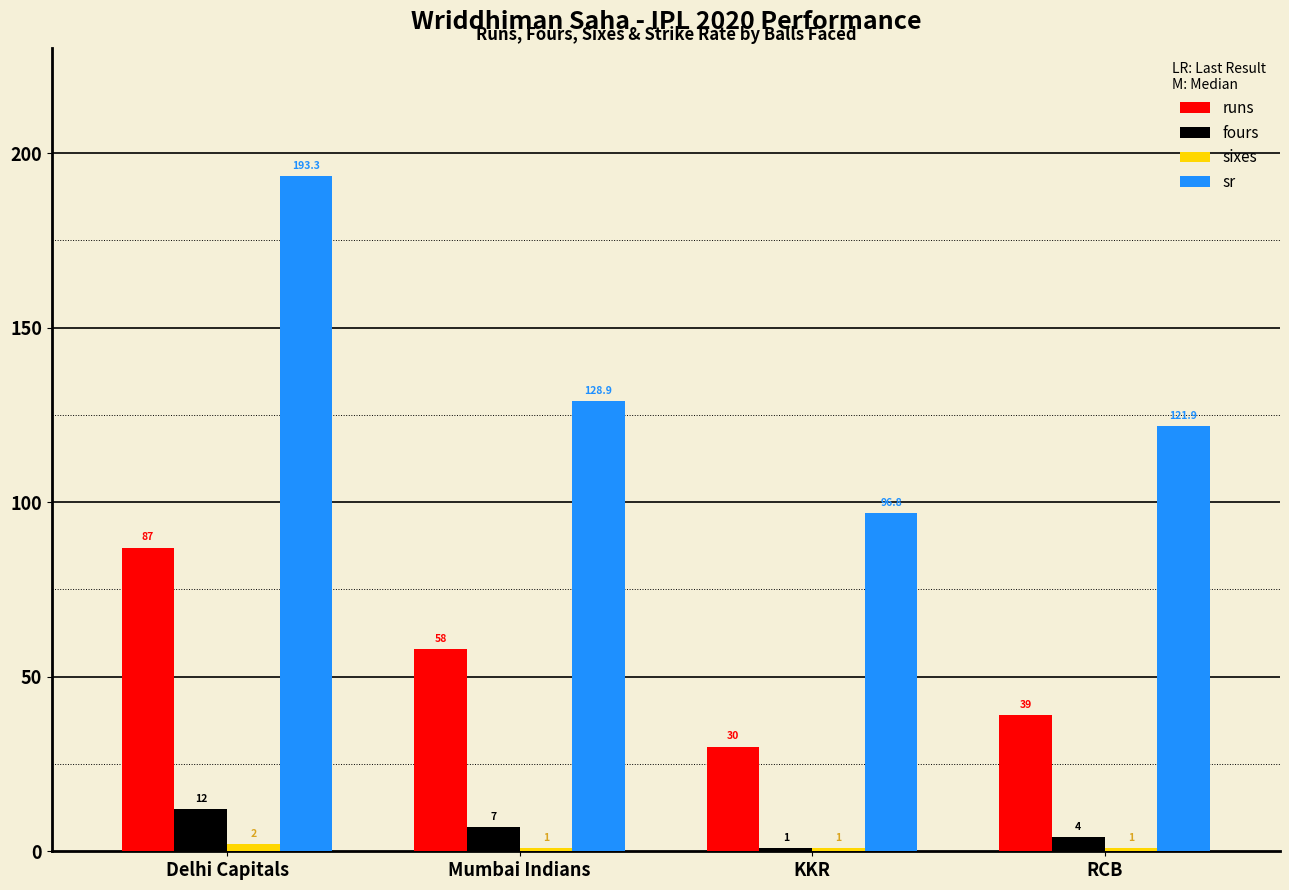

What is the difference between the maximum and minimum values in the sr series?

96.6